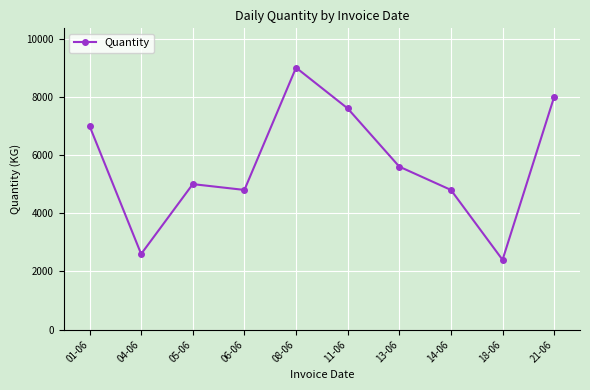

Where does the data first go above 5600?

01-06